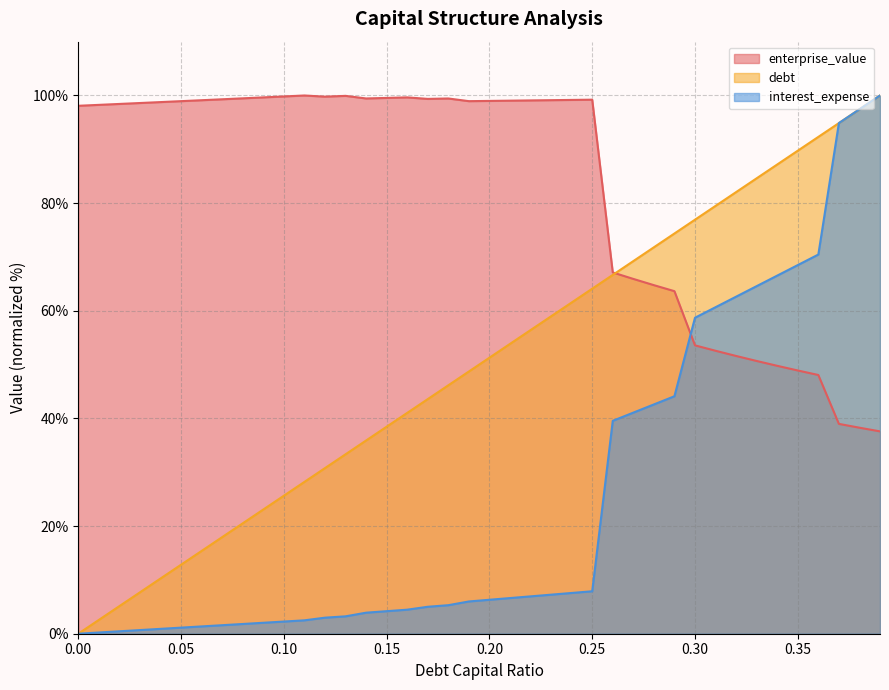

Does the chart display data point markers on the line(s)?

No